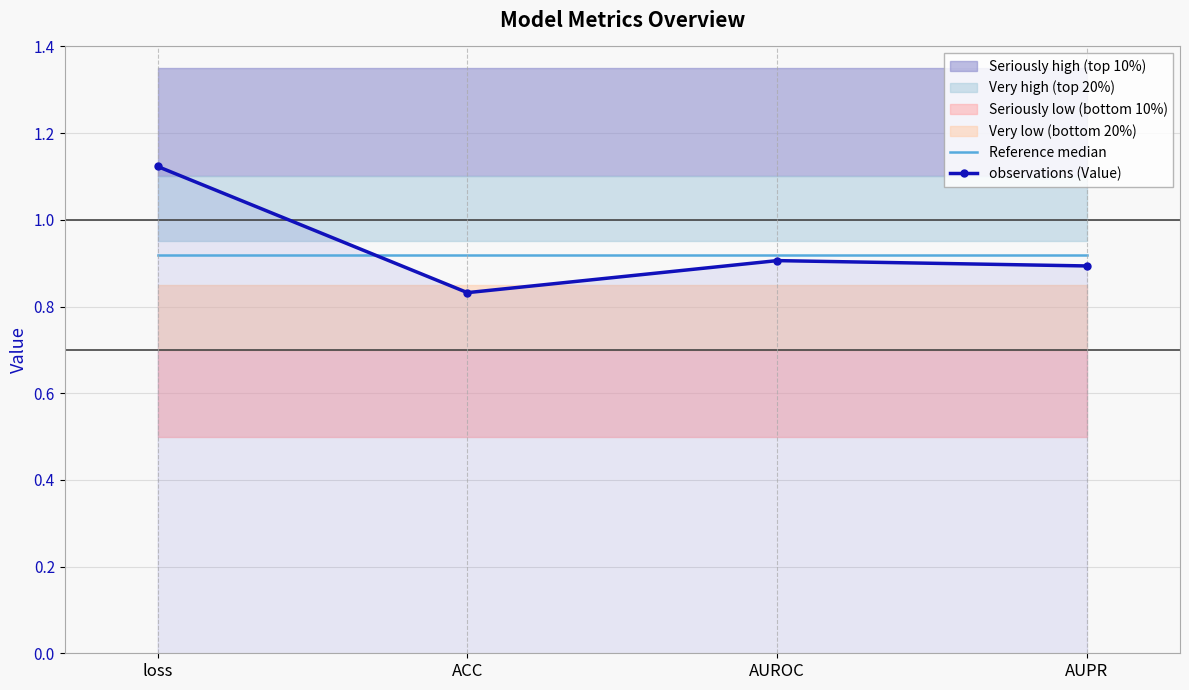

True or false: Reference median has a value of 0.3 at AUROC.

False